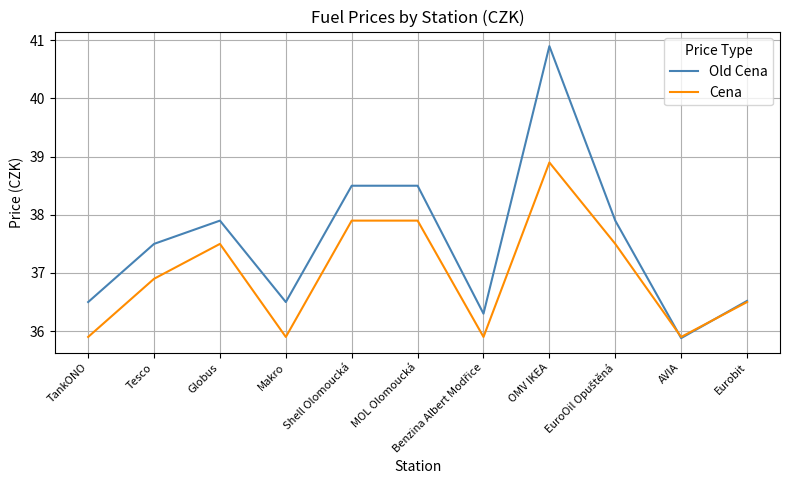

Where is the first local maximum for Old Cena?

Globus